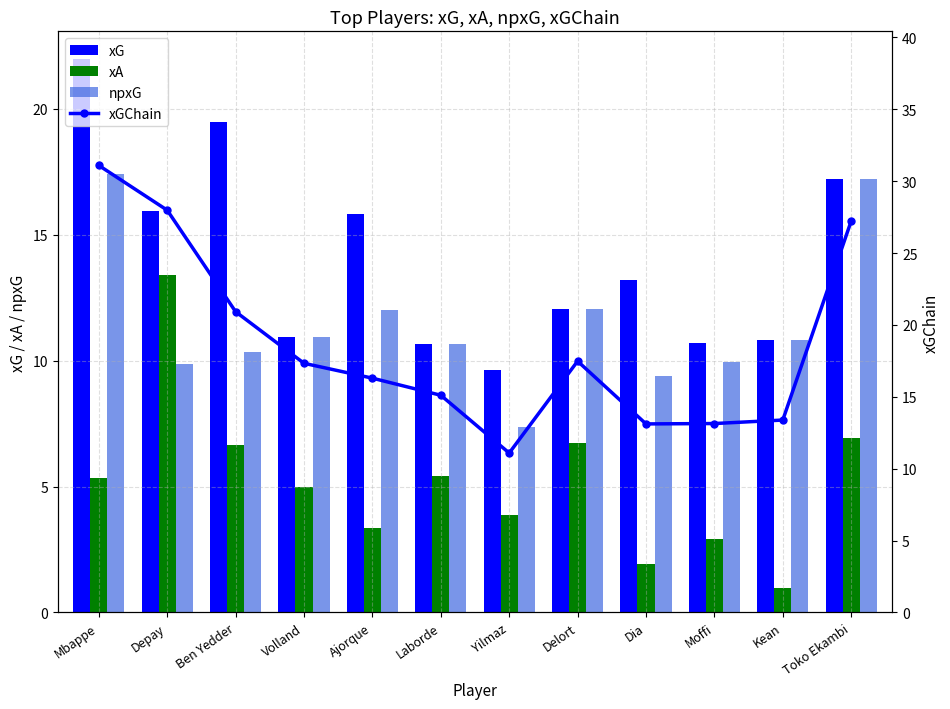

What is the difference between the second highest and second lowest values in the xA series?

5.0